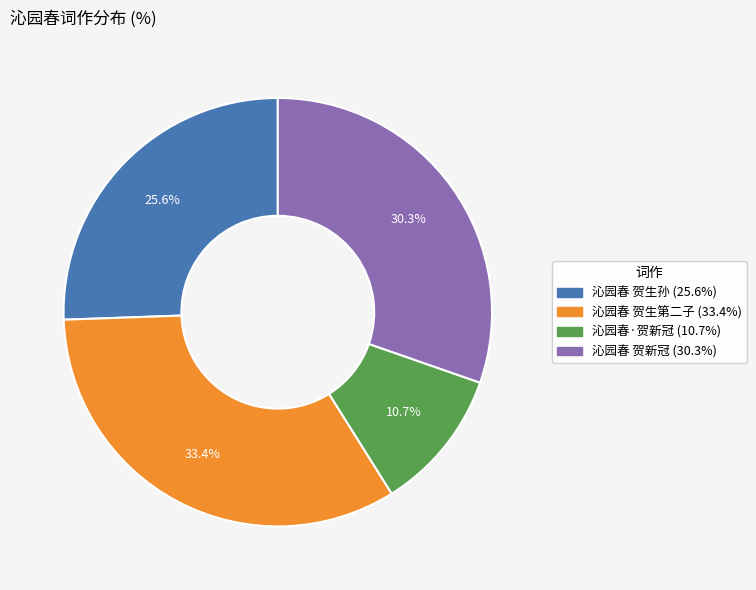

Which has a higher value, 沁园春 贺生第二子 or 沁园春·贺新冠?

沁园春 贺生第二子